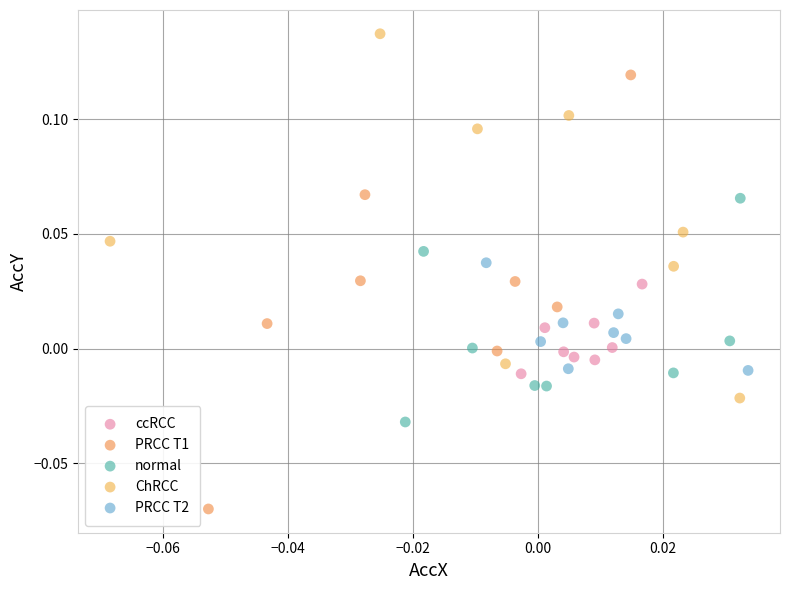

Which series contains the highest Y value?

ChRCC